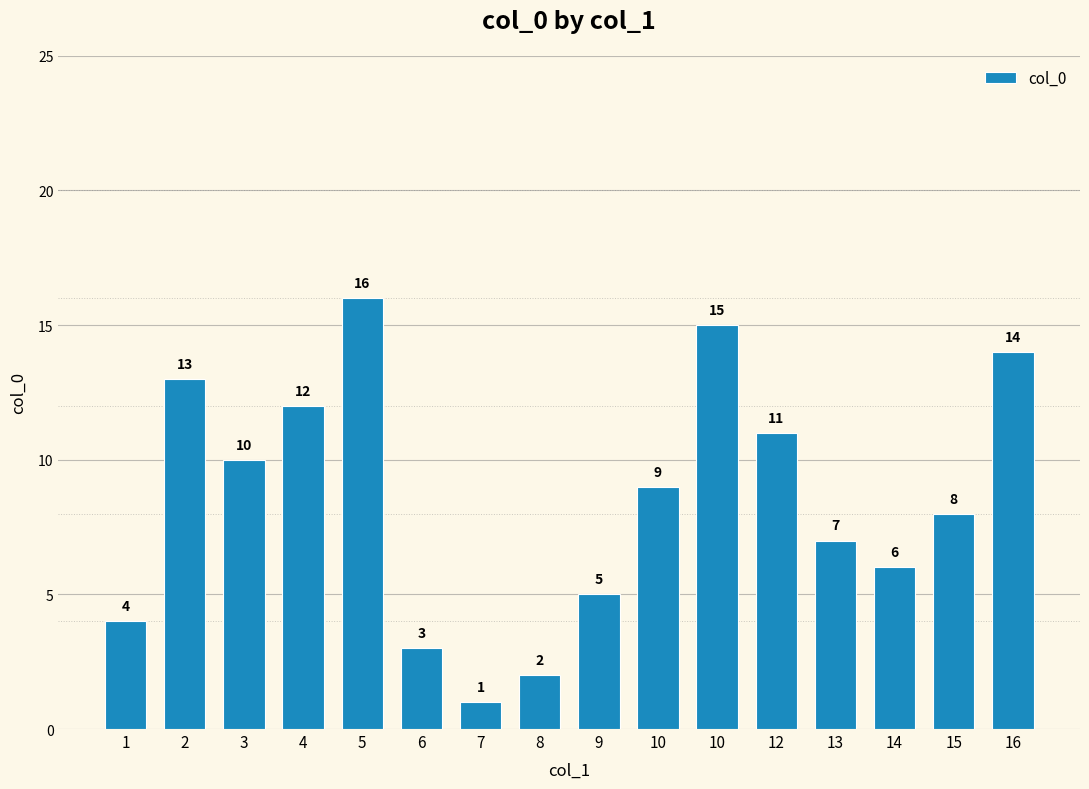

Rank the categories by value from highest to lowest.

5, 10, 16, 2, 4, 12, 3, 10, 15, 13, 14, 9, 1, 6, 8, 7